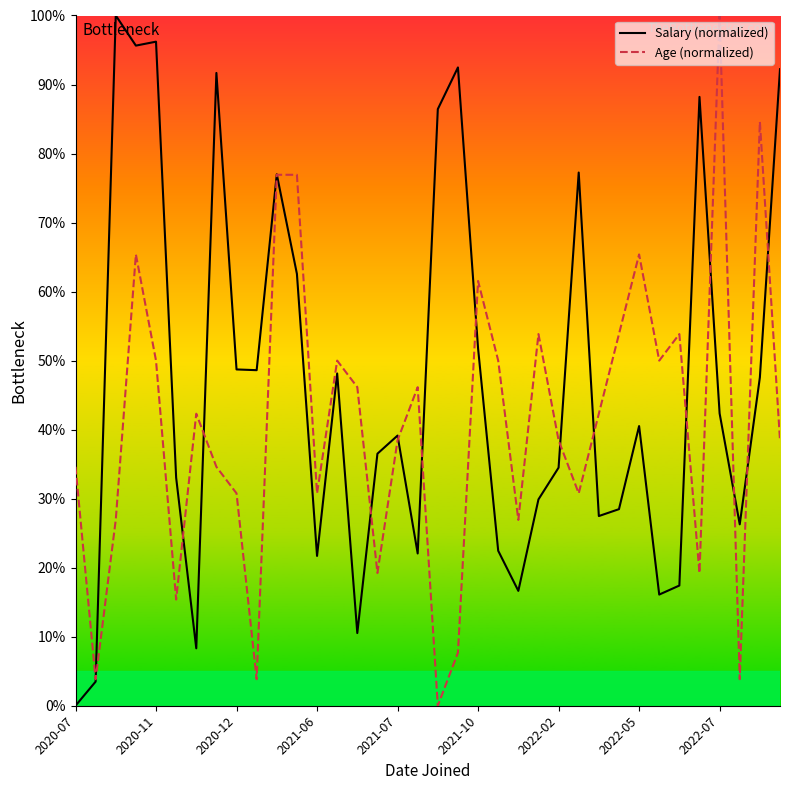

Rank the series by their average value, from highest to lowest.

Salary (normalized), Age (normalized)